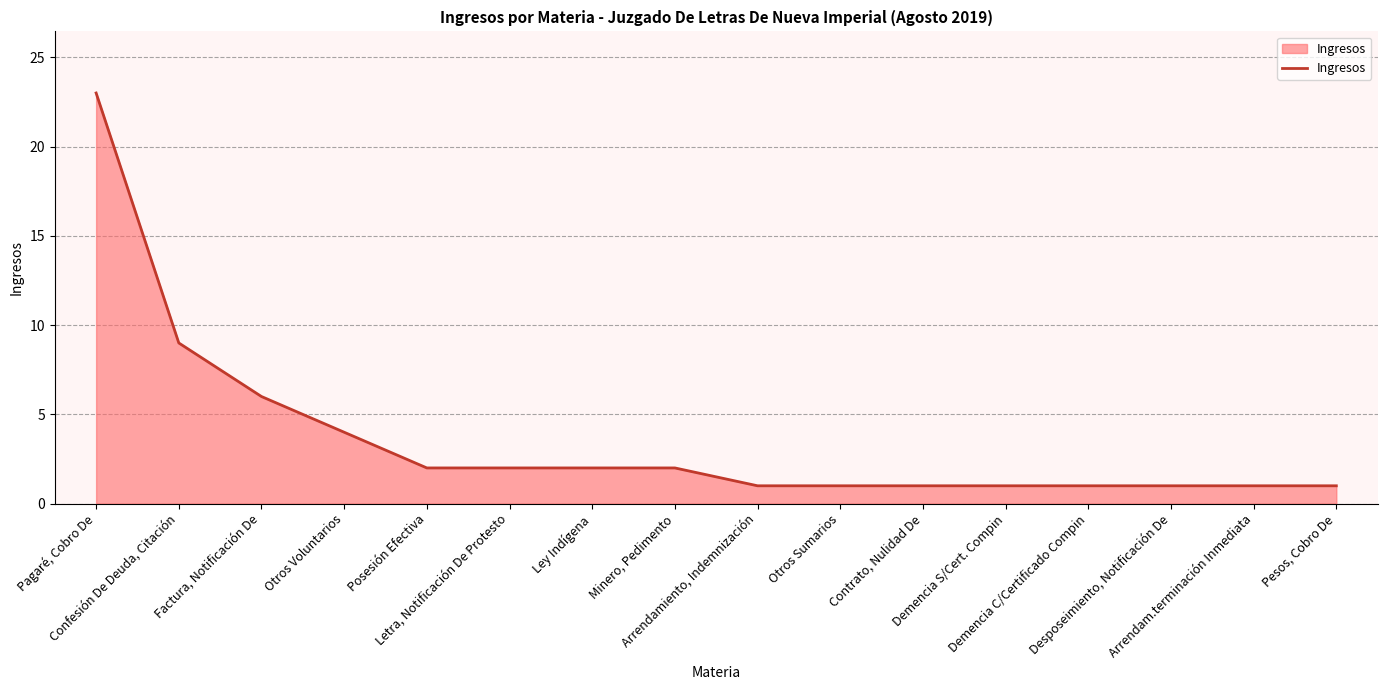

What is the greatest value displayed?

23